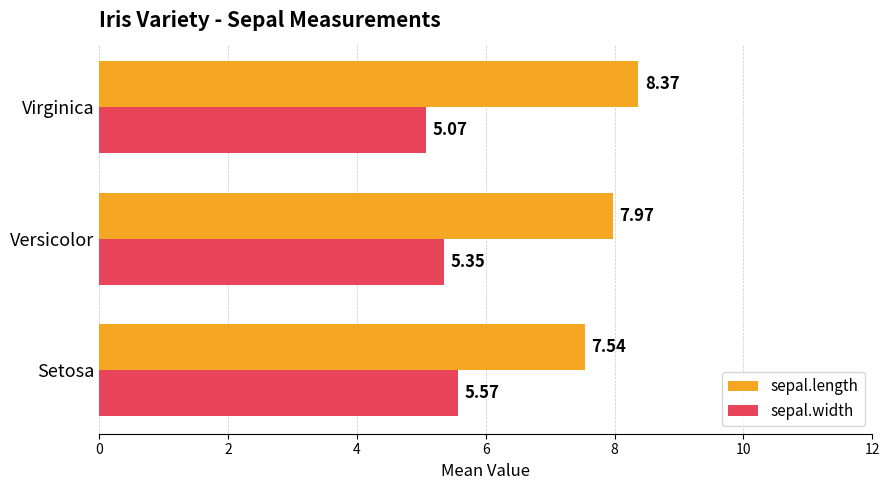

At which category does the chart reach its peak across all series?

Virginica